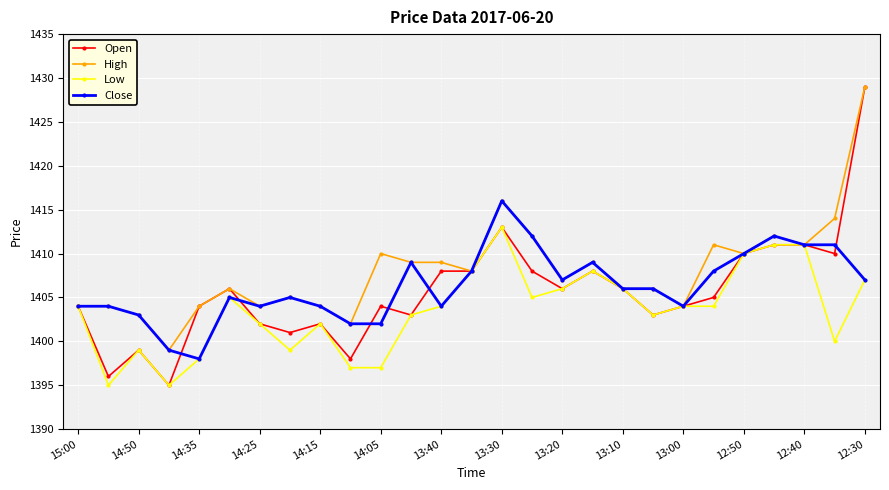

True or false: Close has more than 0 interior local peaks.

True